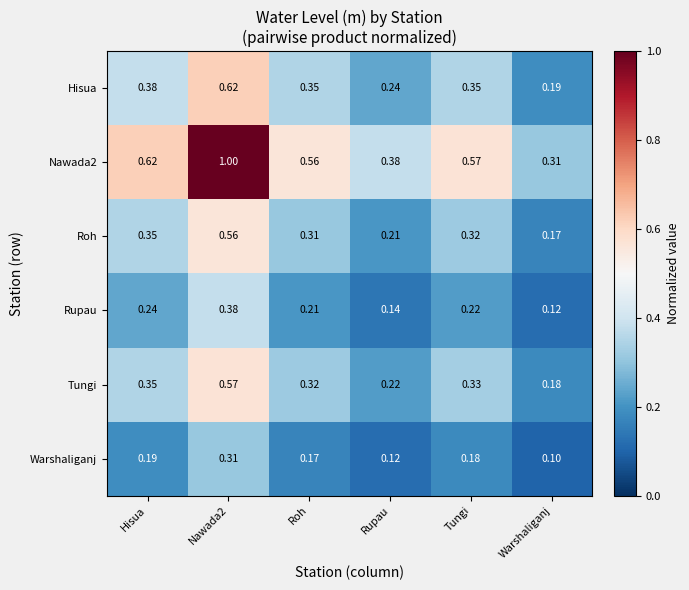

At which label is Warshaliganj closest to 0?

Warshaliganj